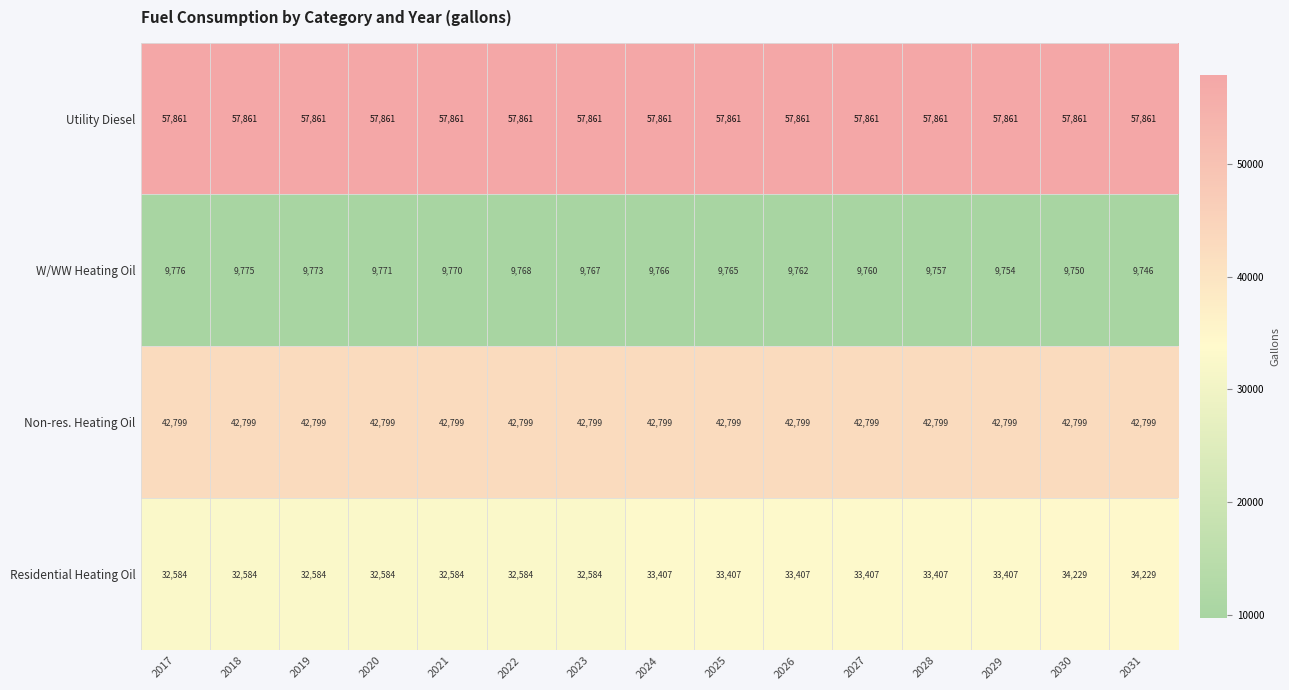

At how many categories does at least one series exceed 37109?

15